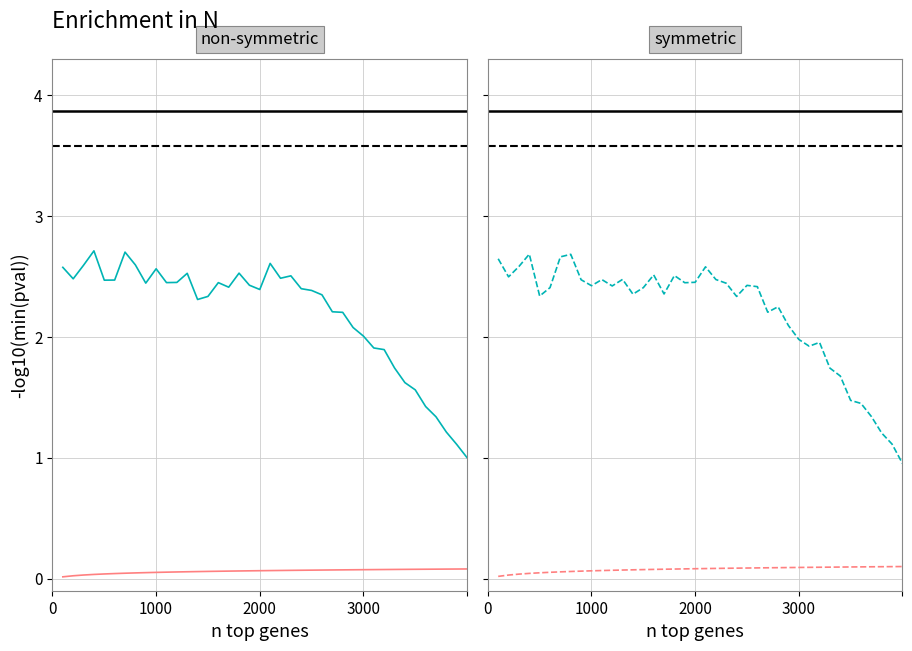

Does the chart have visible grid lines?

Yes